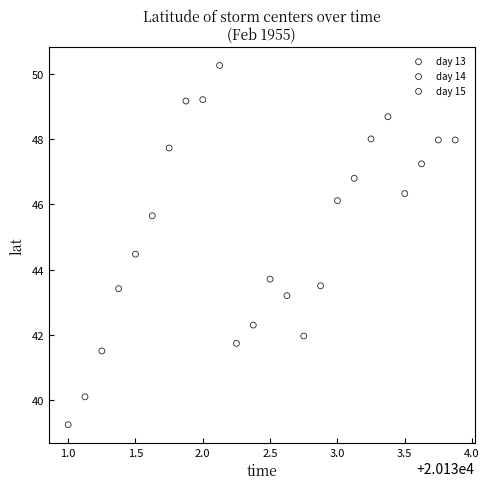

Which series reaches the maximum Y coordinate?

day 14